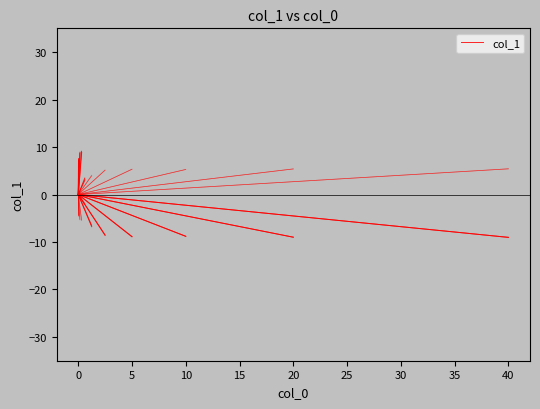

How many values exceed 7?

1